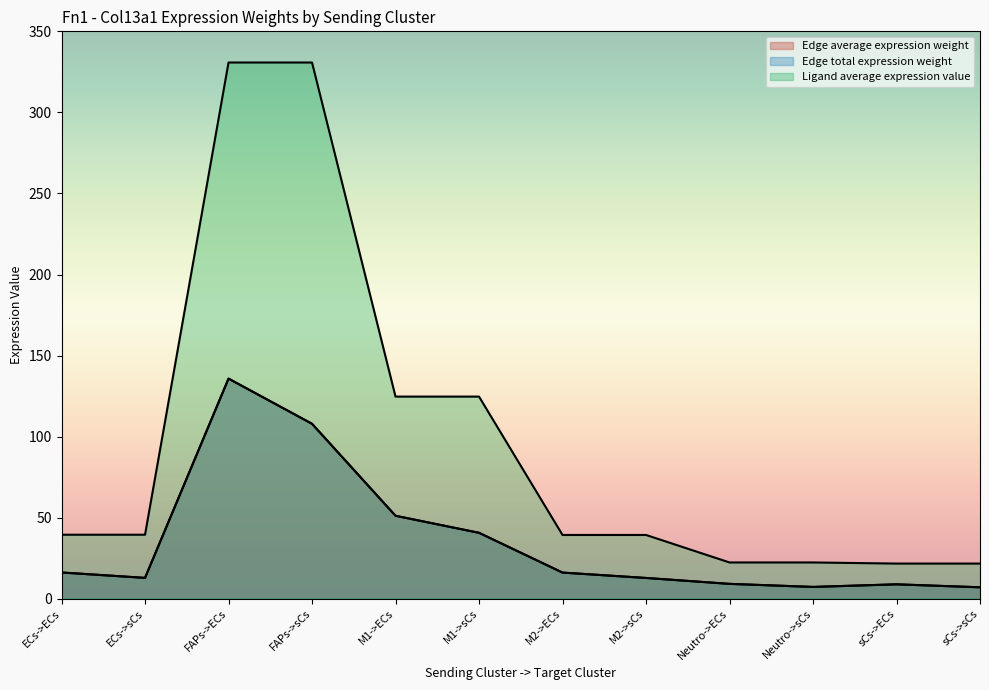

What is the value of the Ligand average expression value point at the 4th from the left?

330.8